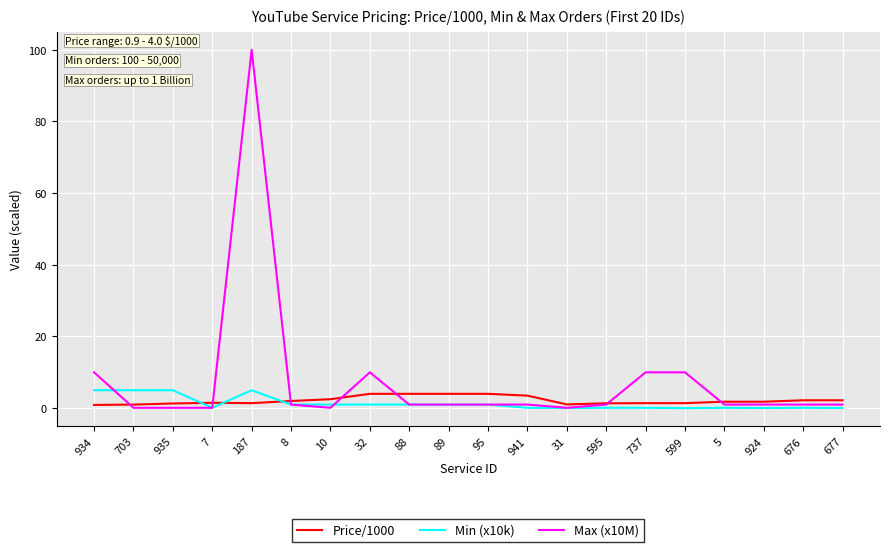

Which category has the highest value across all series?

187